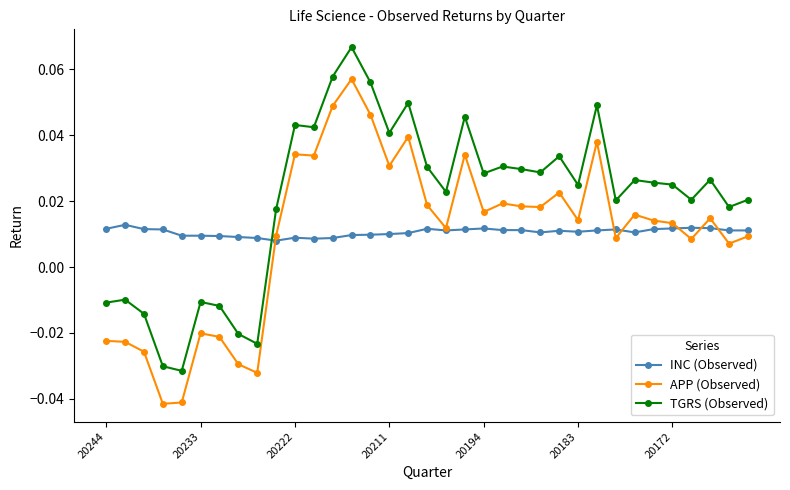

True or false: INC (Observed) has more than 2 points higher than both neighbors.

True